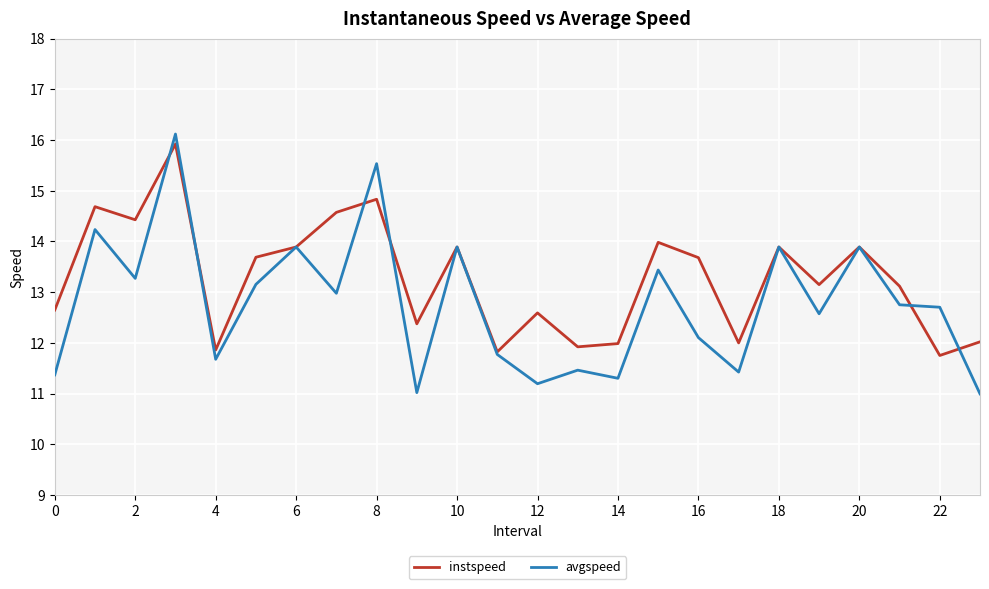

Which series has the largest total across all categories?

instspeed